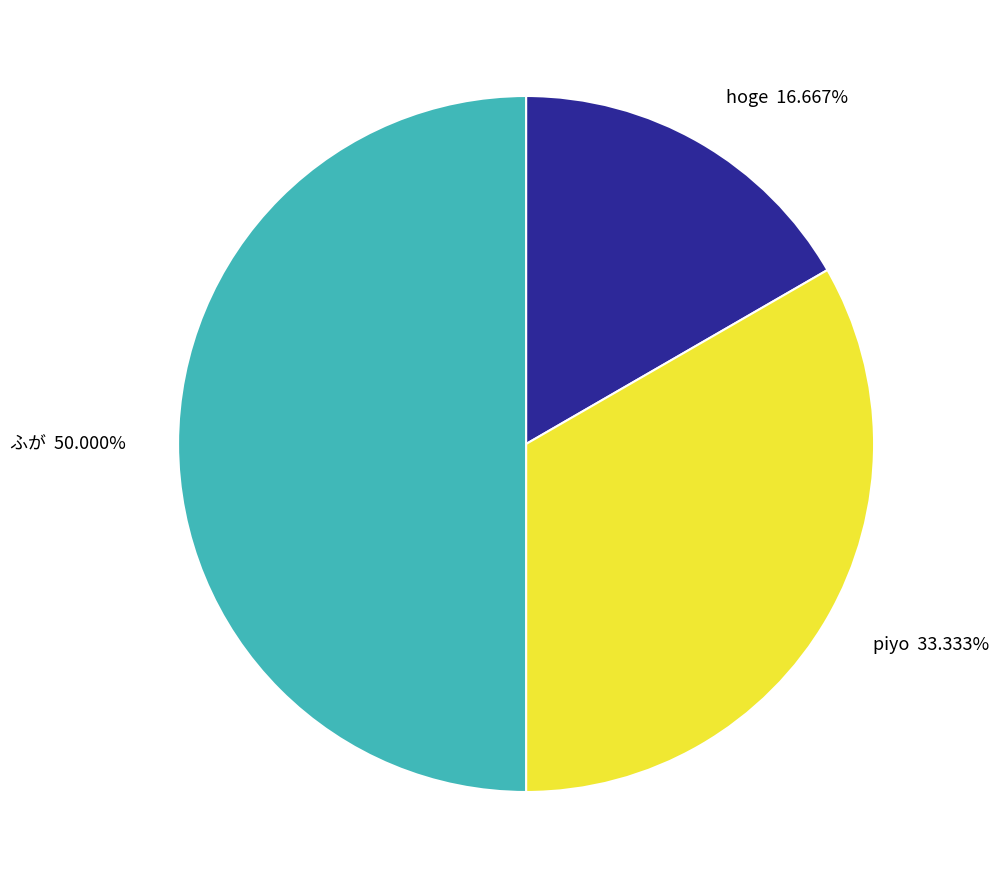

True or false: ふが accounts for 50% of the total.

True